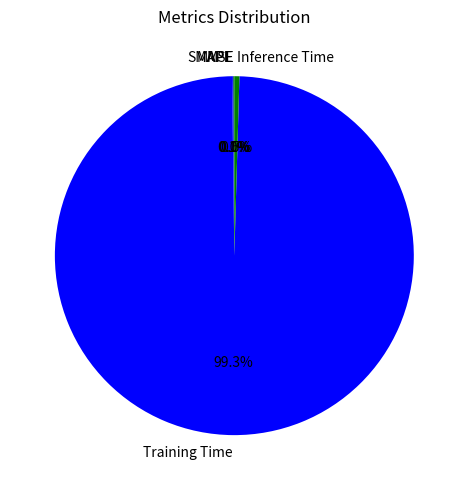

What is the majority slice?

Training Time